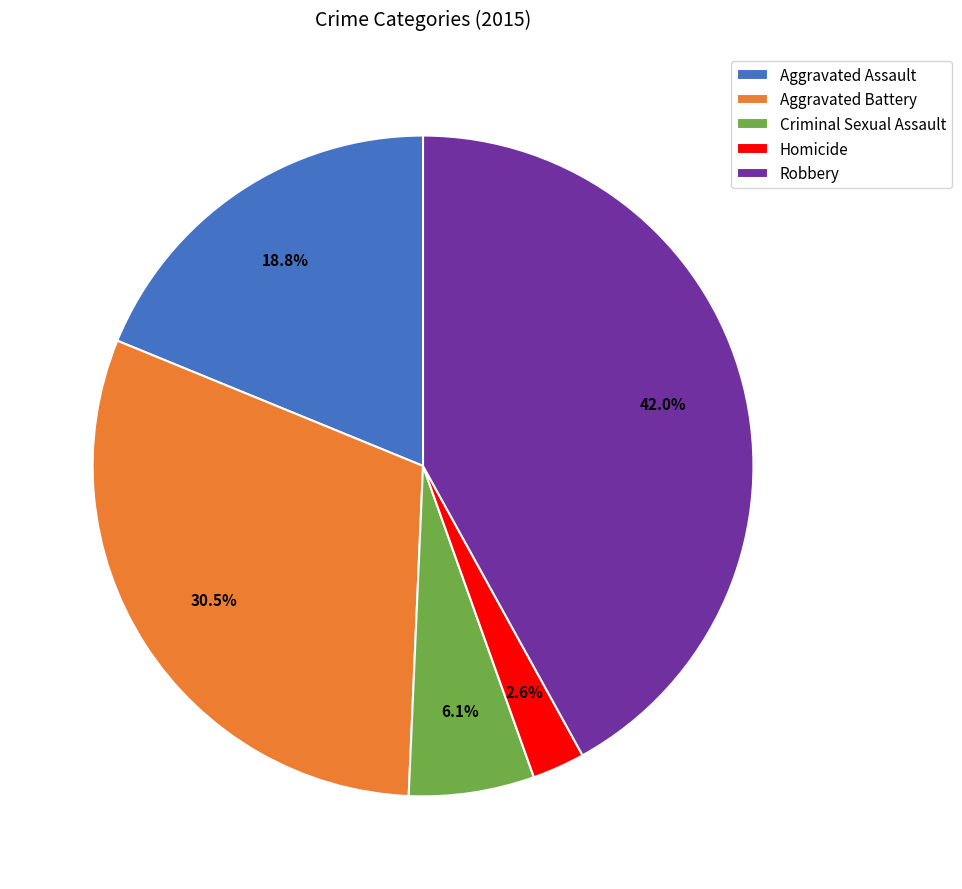

Count the number of slices in the pie.

5